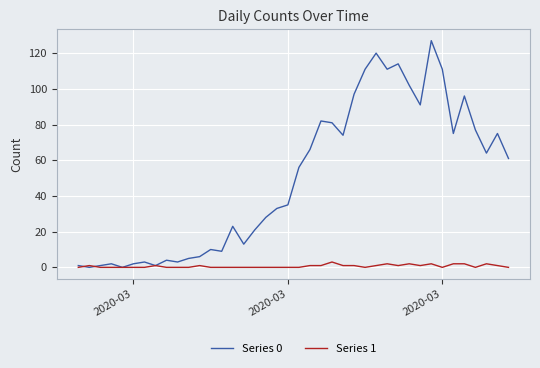

Which series has the widest spread of values?

Series 0